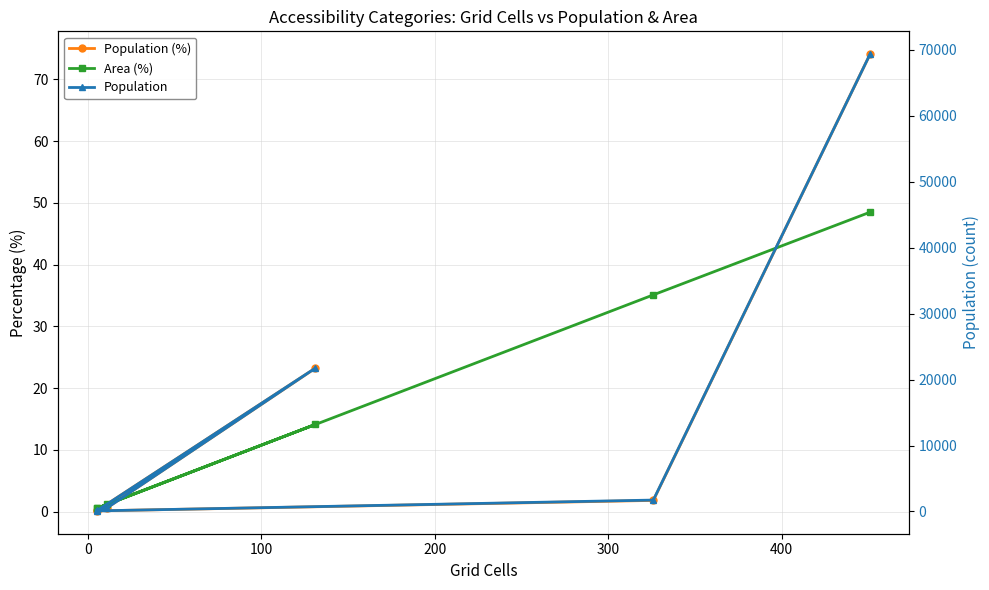

What is the highest value of the Population (%) series?

74.1